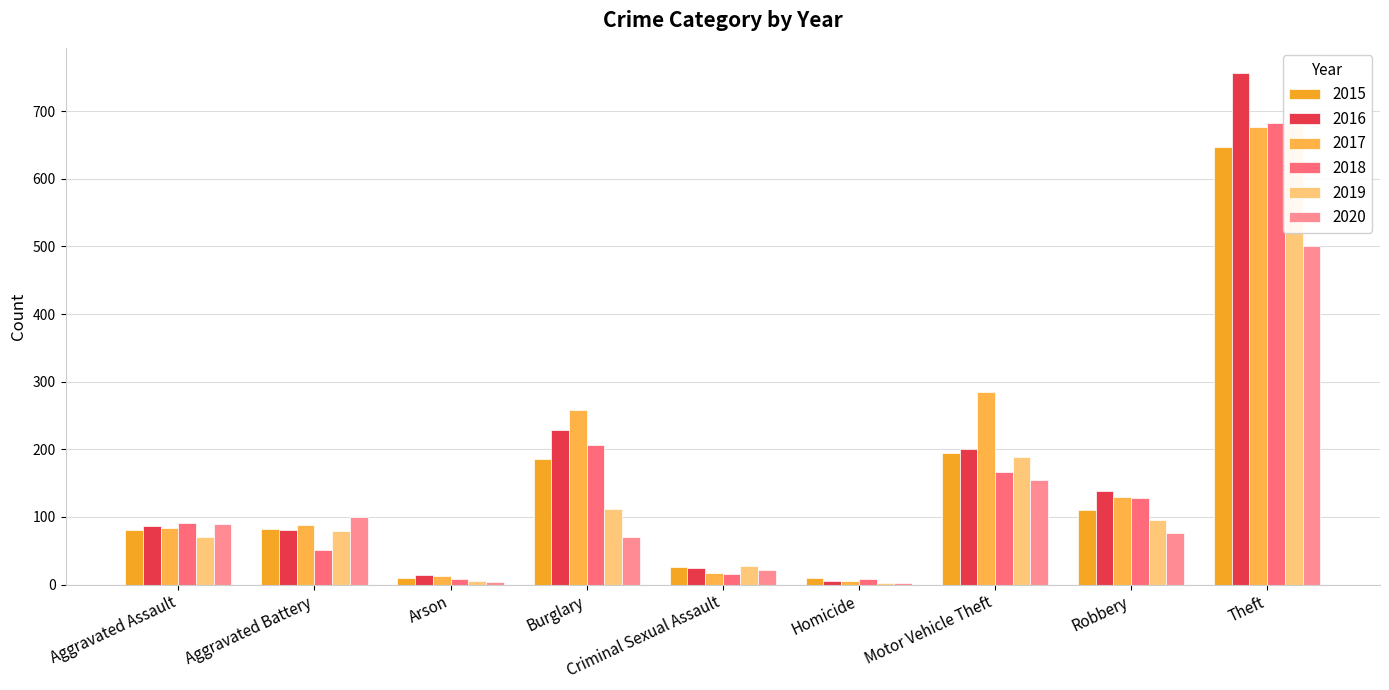

Which series changed the most between Burglary and Robbery?

2017